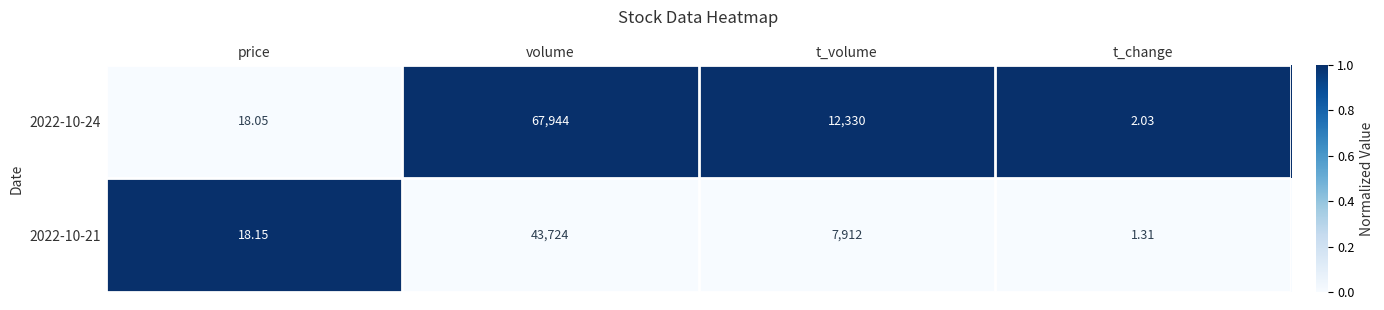

At which category is the sum across all series the highest?

volume